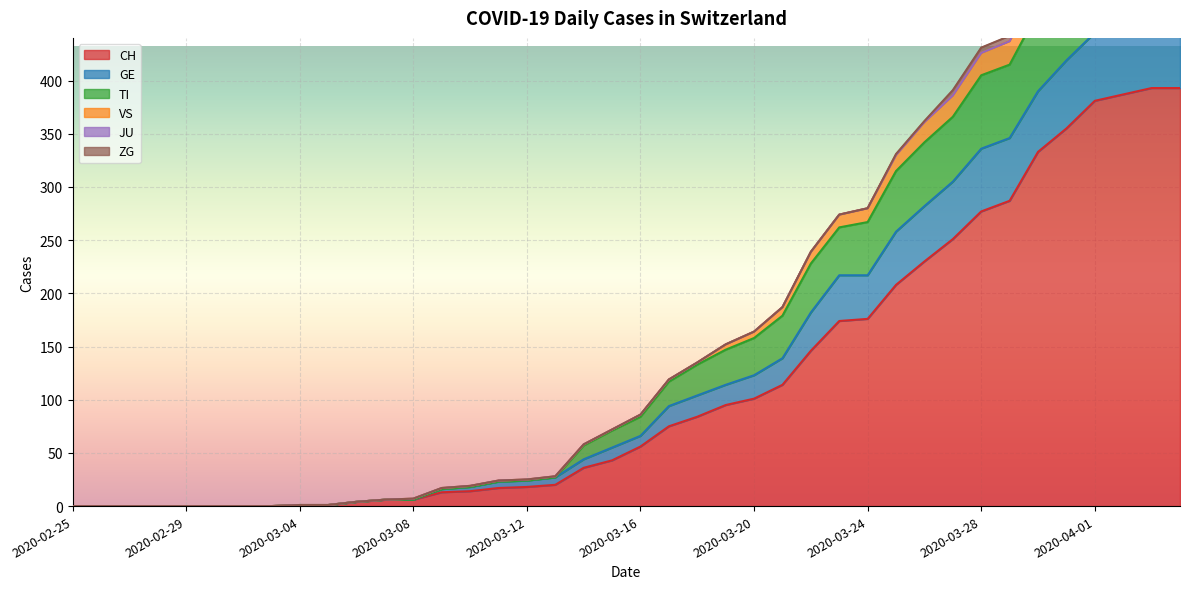

True or false: TI and GE cross at least once.

False